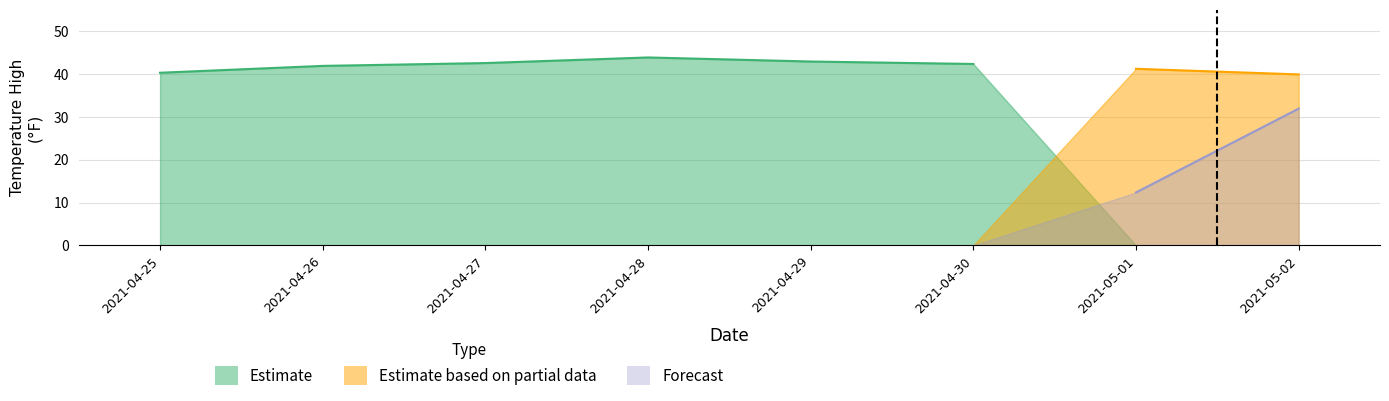

True or false: Forecast and Estimate based on partial data cross at least once.

False